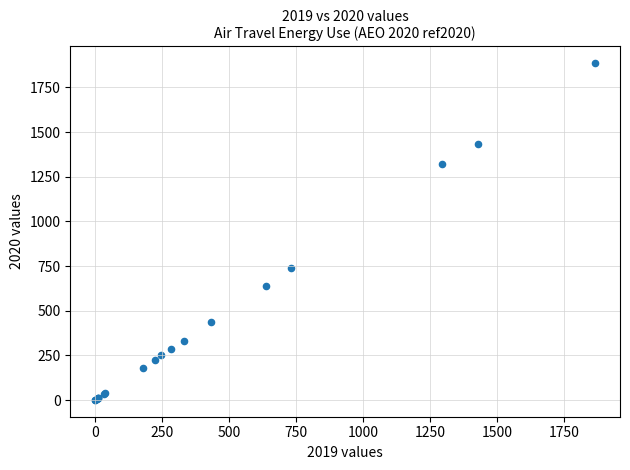

What Y value in the scatter plot is closest to 943?

741.5